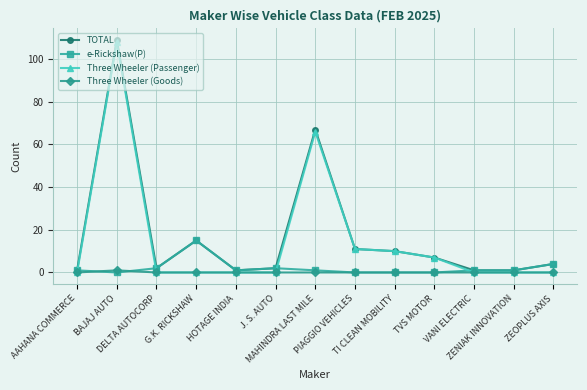

What is the maximum value shown in the chart?

109